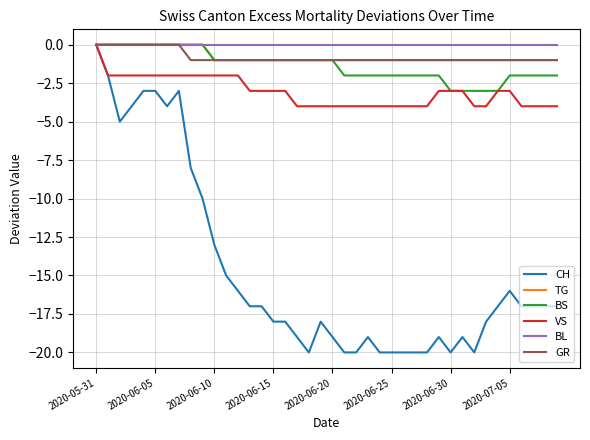

What are all the series names shown in the legend?

CH, TG, BS, VS, BL, GR